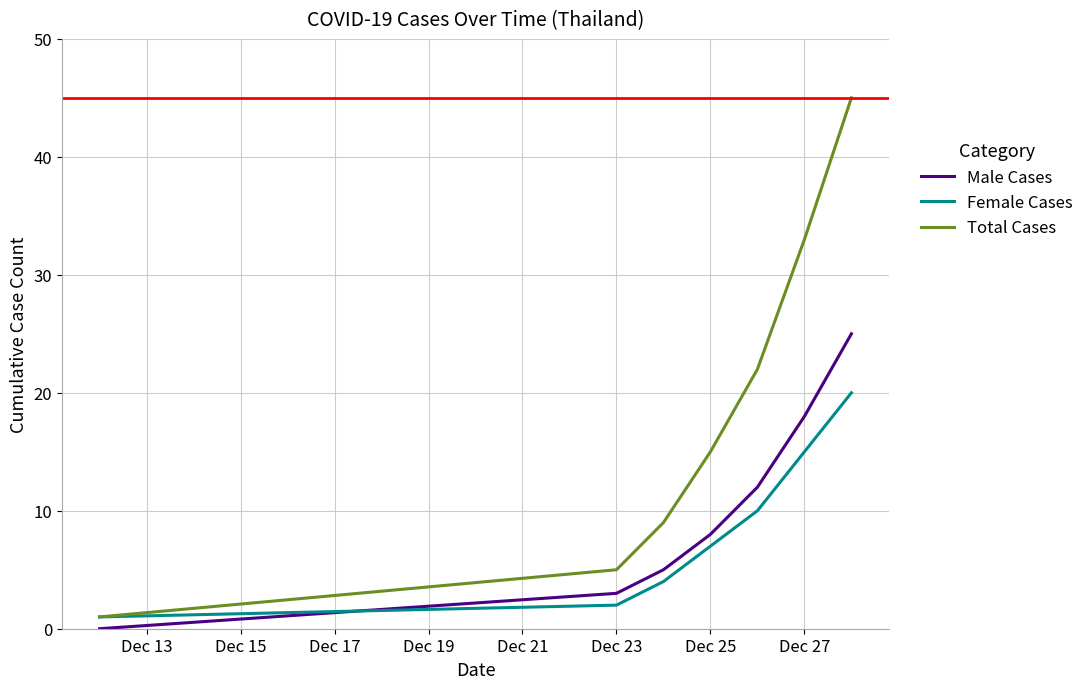

What is the difference between the second highest and second lowest values in the Male Cases series?

15